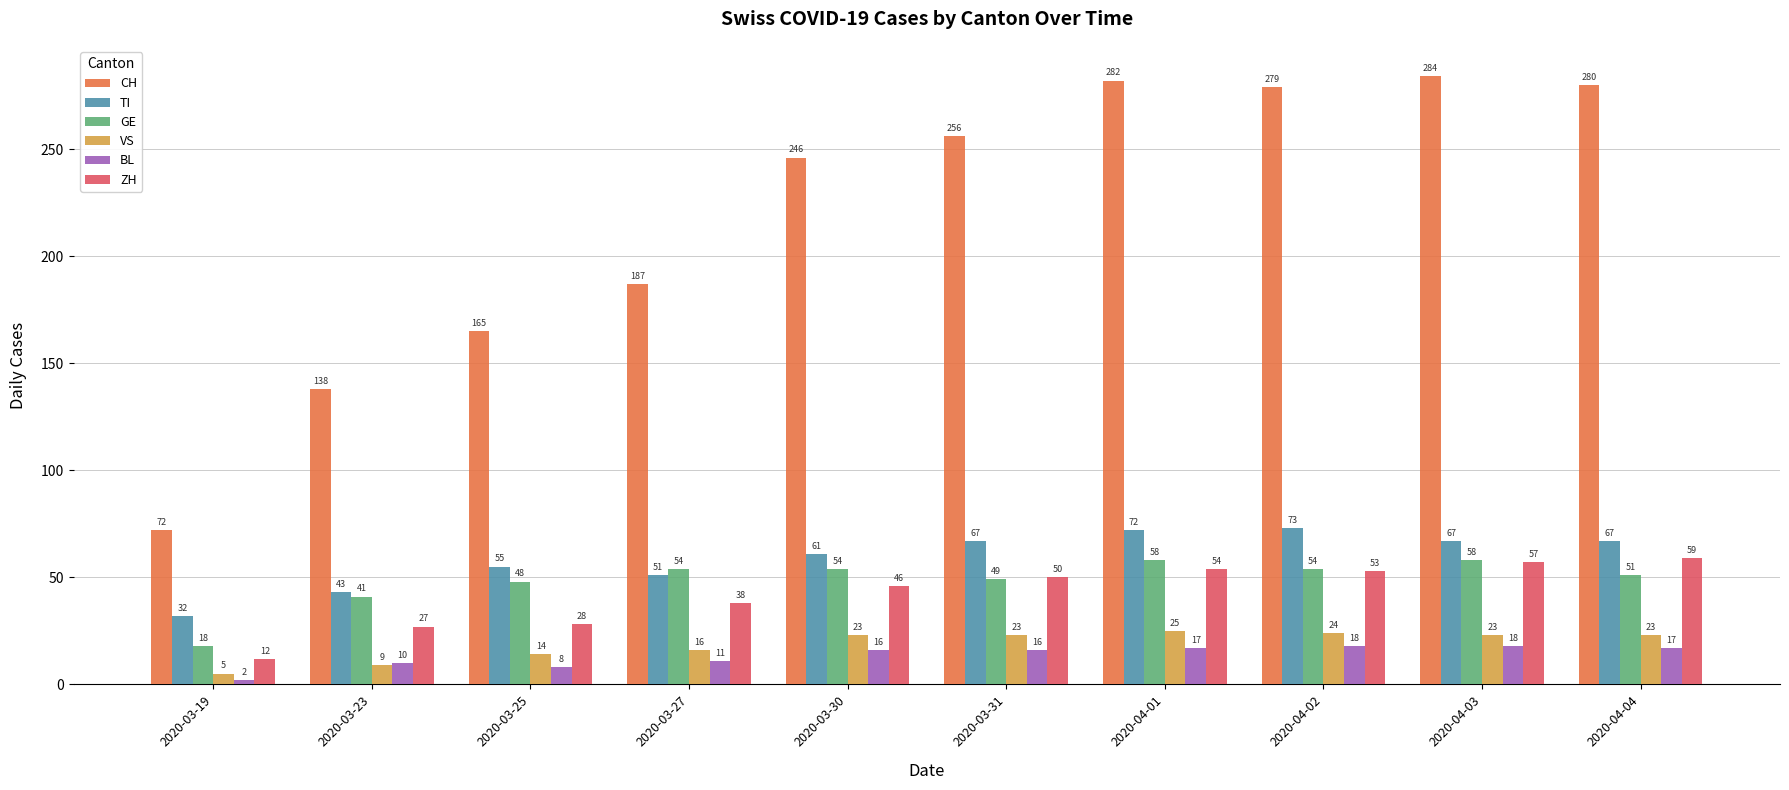

What position from the left is 2020-03-27?

4